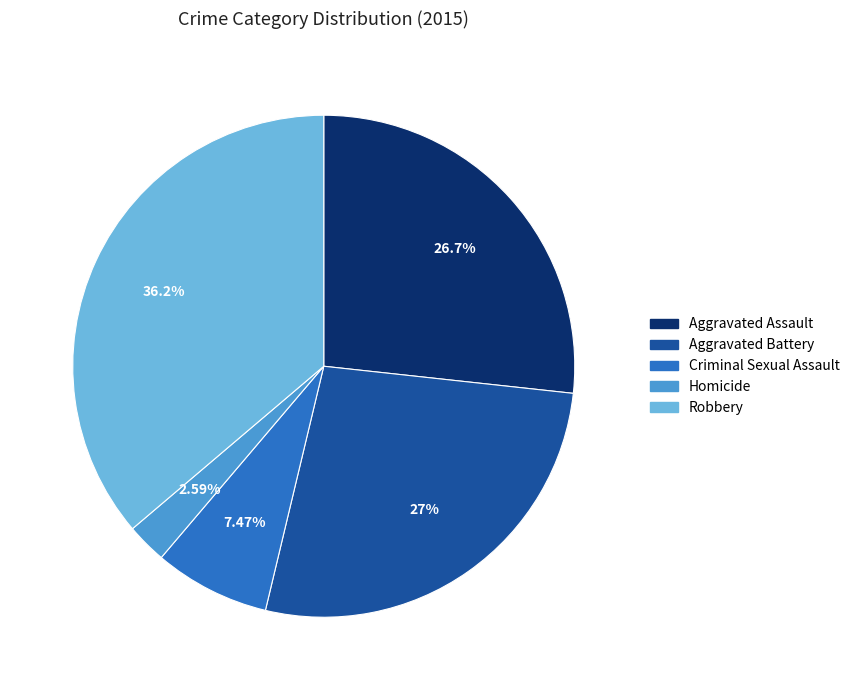

Is there a majority slice in this chart?

No